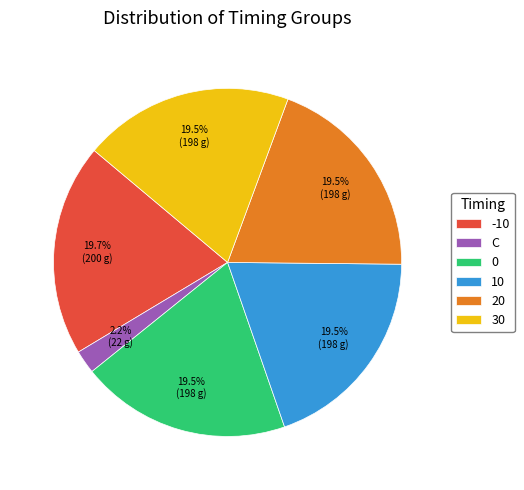

Does 0 represent more than half of the total?

No